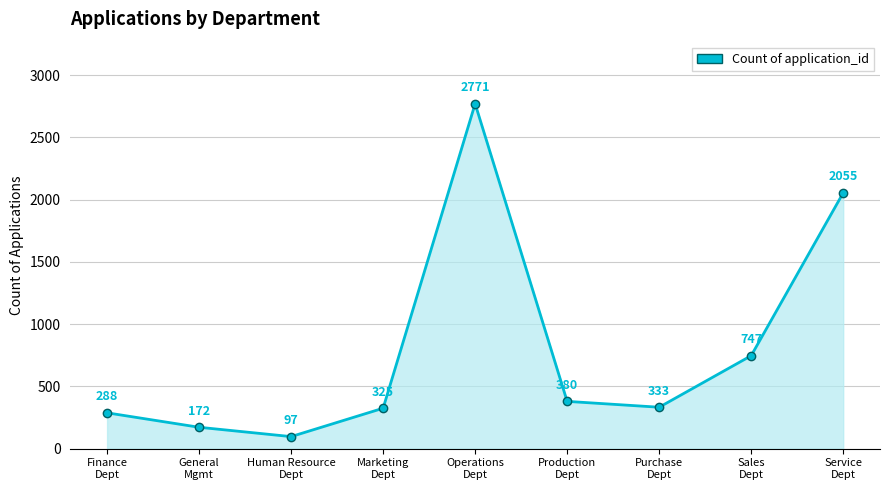

Reading right to left, transcribe all the data shown in this chart.

2055	747	333	380	2771	325	97	172	288